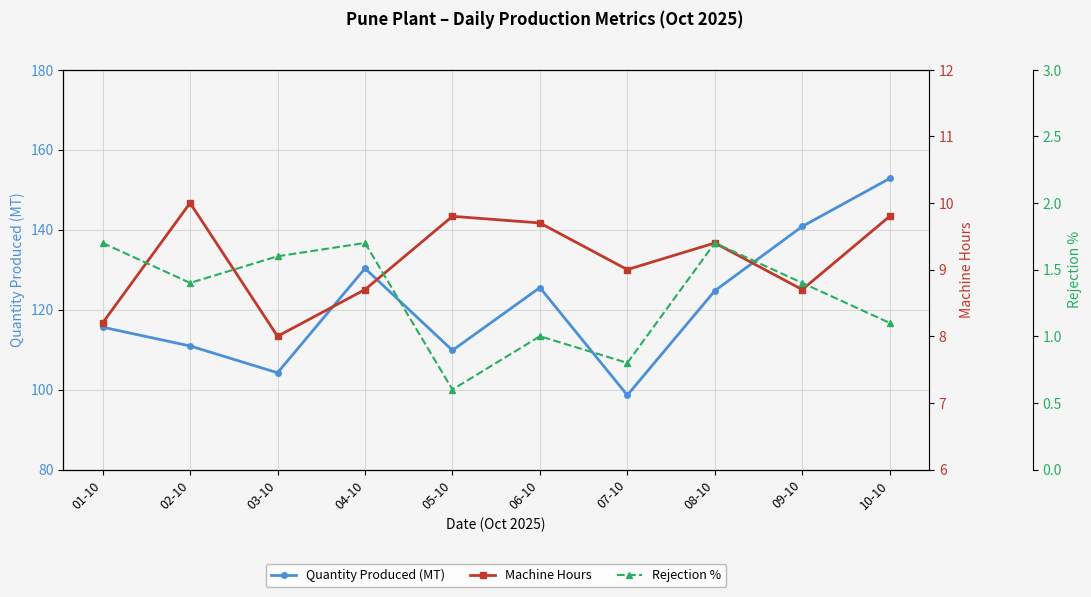

The Rejection % series shows 0.8 at 07-10. True or false?

True